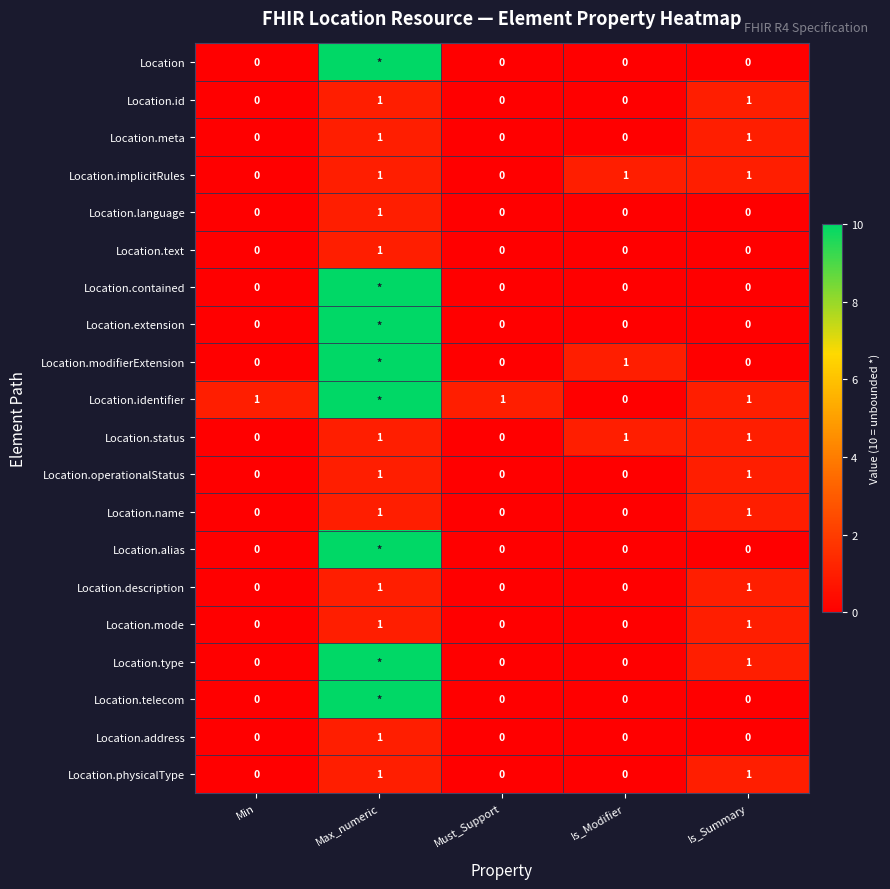

The value of Location.implicitRules at Must_Support is 0. True or false?

True